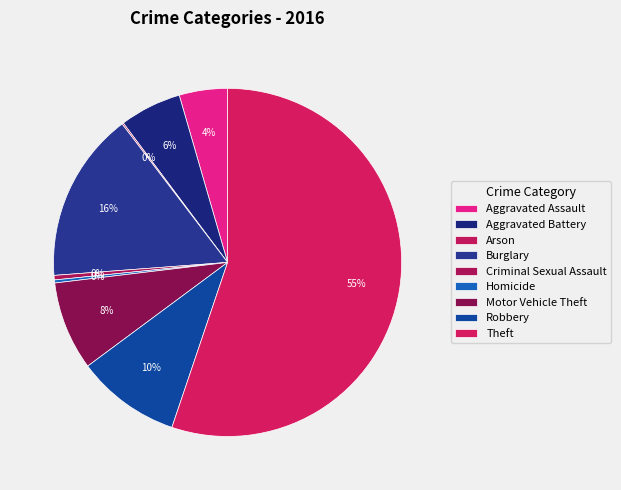

To the nearest percent, what portion does Theft represent?

55%